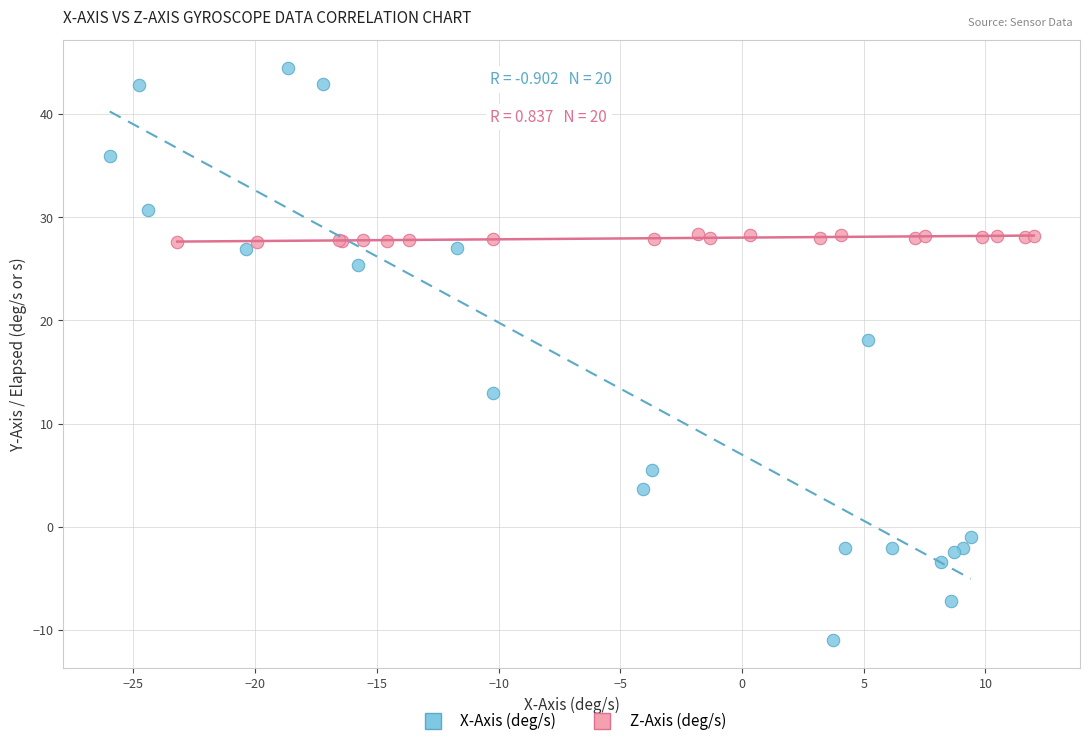

Which series has the largest Y range (max minus min)?

X-Axis (deg/s)